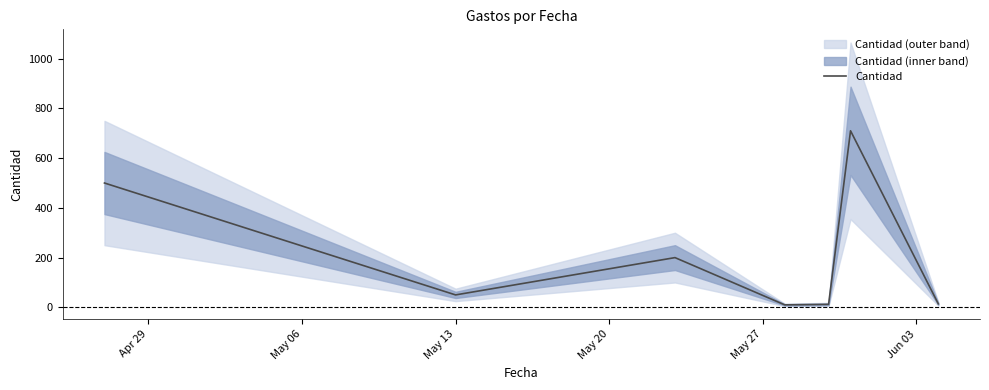

At which label is the value closest to 360?

Apr 29